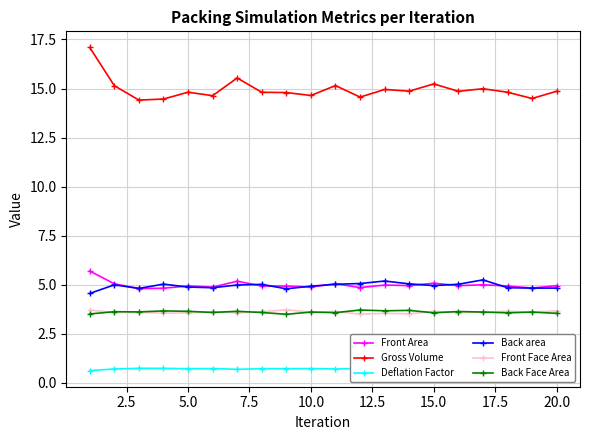

What are all the series names shown in the legend?

Front Area, Gross Volume, Deflation Factor, Back area, Front Face Area, Back Face Area